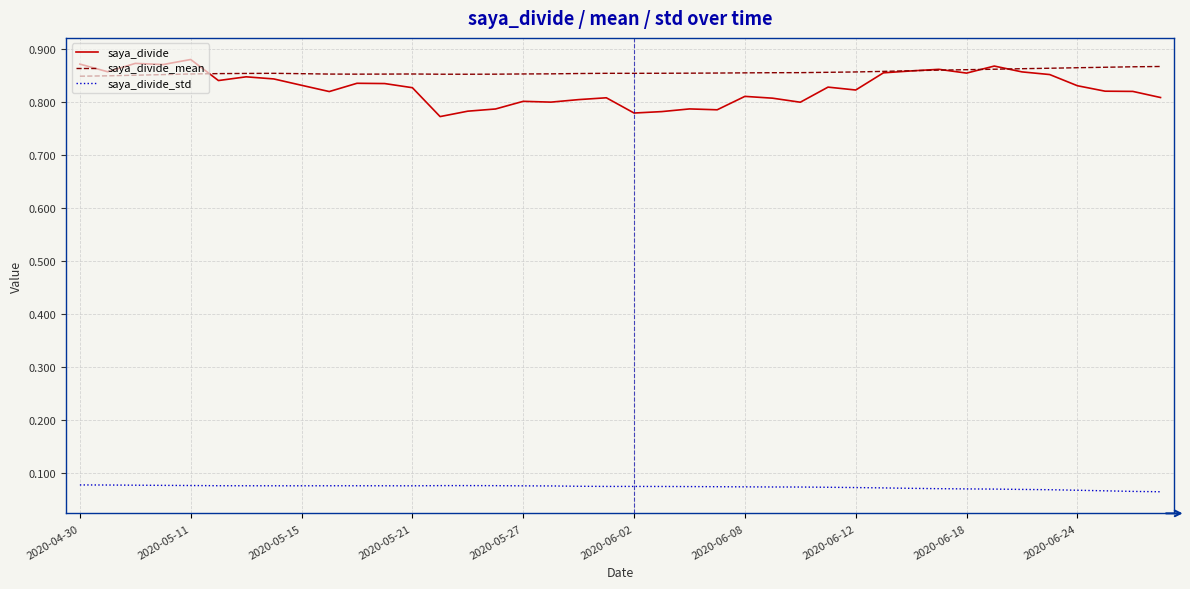

True or false: saya_divide_std and saya_divide cross at least once.

False